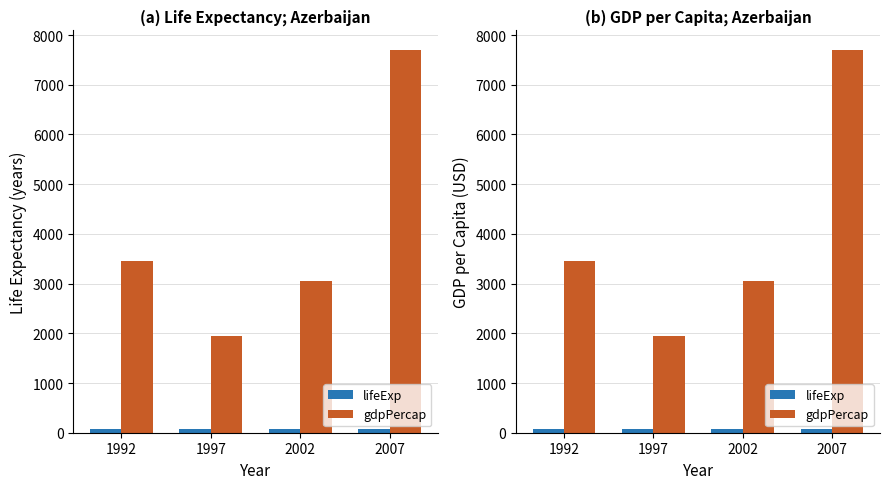

Is it true that lifeExp equals 66.8 at 2002?

True